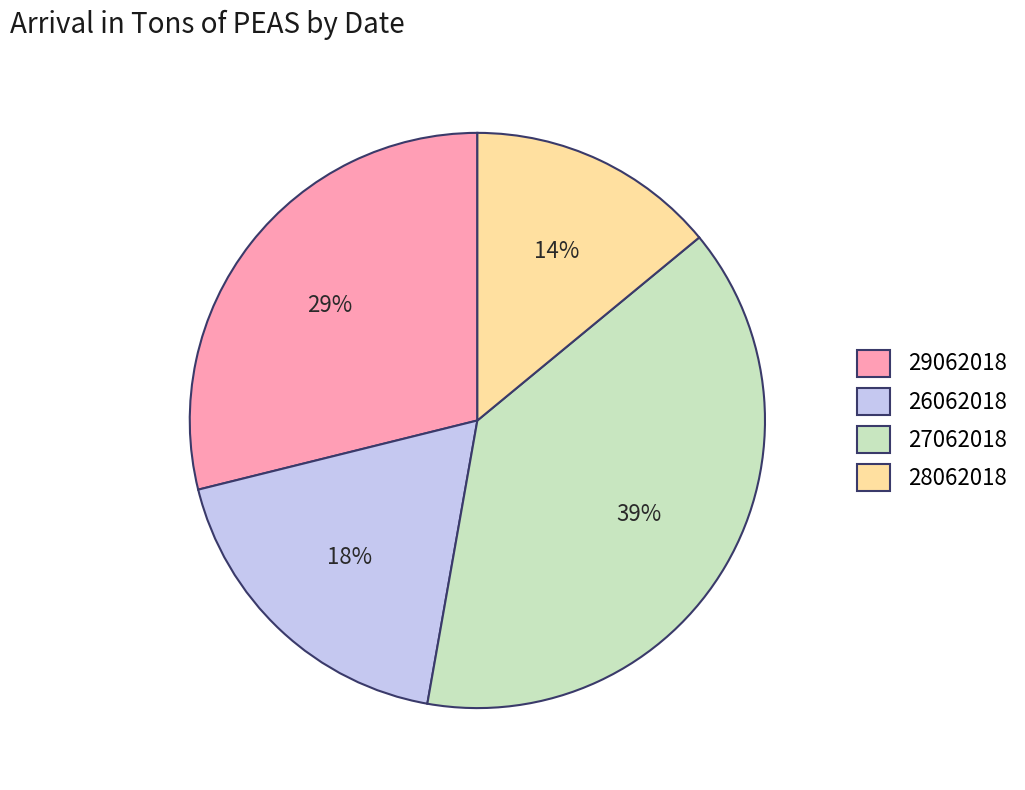

Is there any slice that represents more than half of the pie?

No